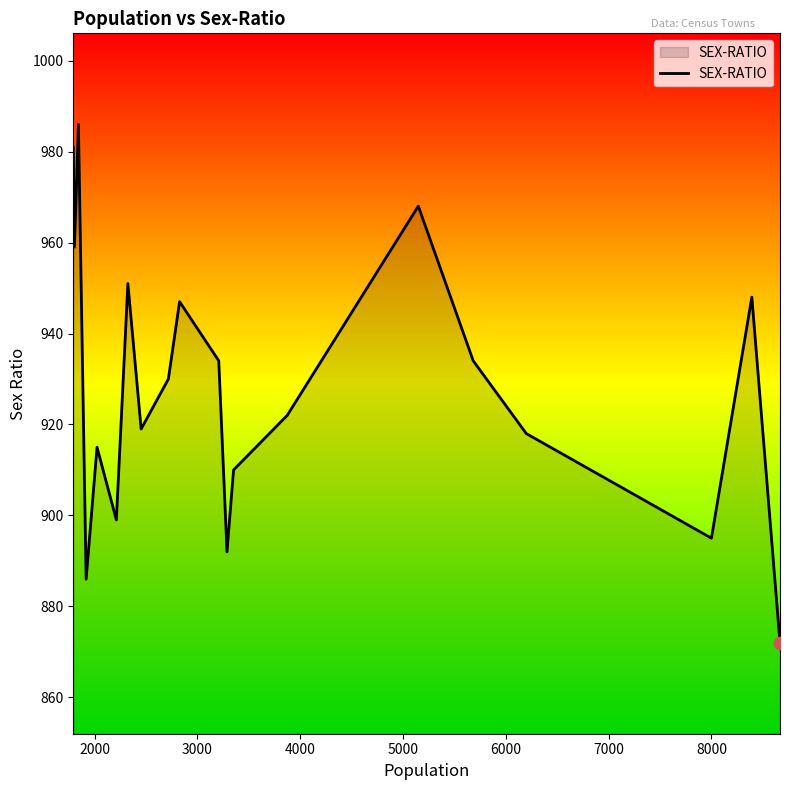

What is the smallest value displayed?

872